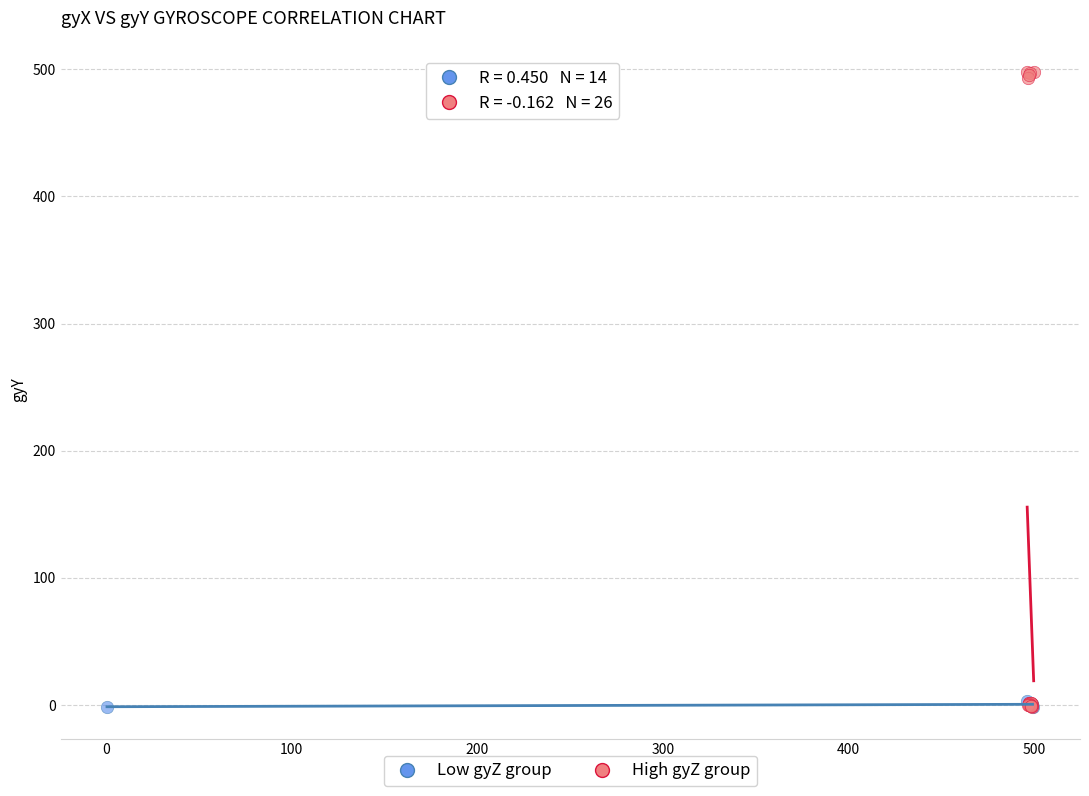

Which series has the largest Y range (max minus min)?

High gyZ group